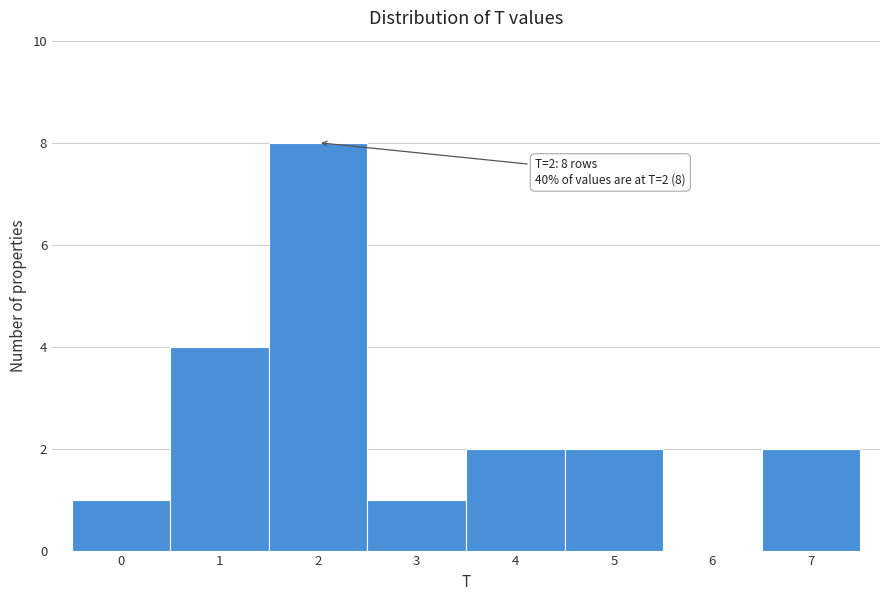

Reading left to right, what are all the values shown in this chart?

0=1	1=4	2=8	3=1	4=2	5=2	6=0	7=2